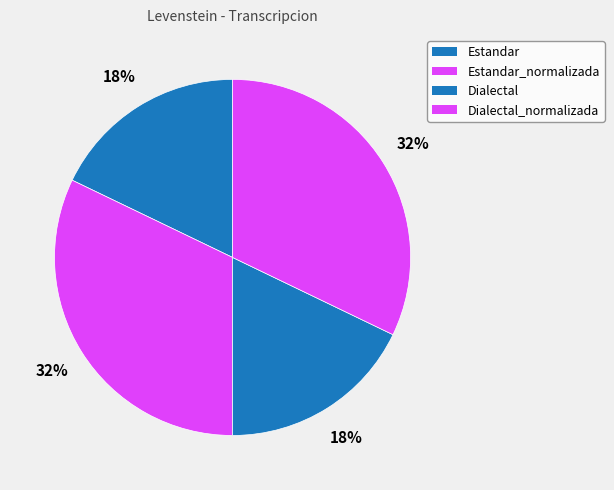

How many segments does this pie chart have?

4